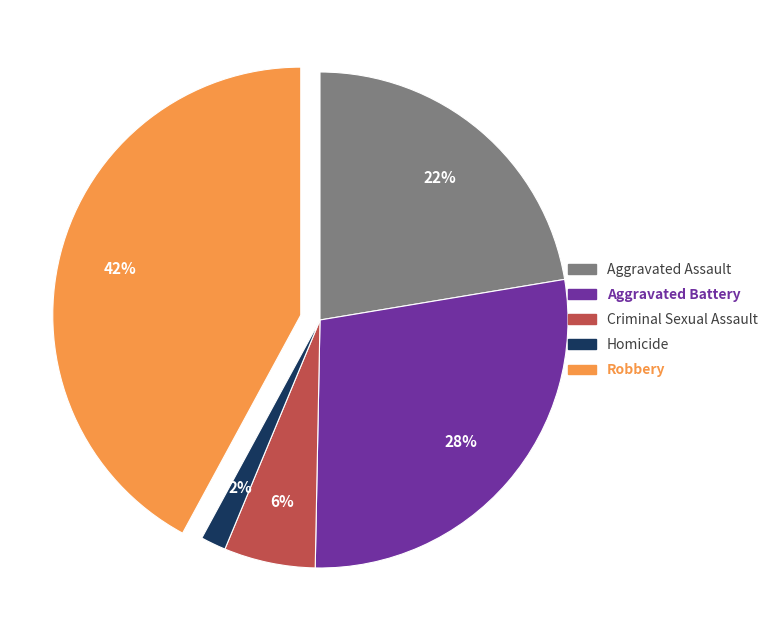

Which category has the biggest portion of the pie?

Robbery